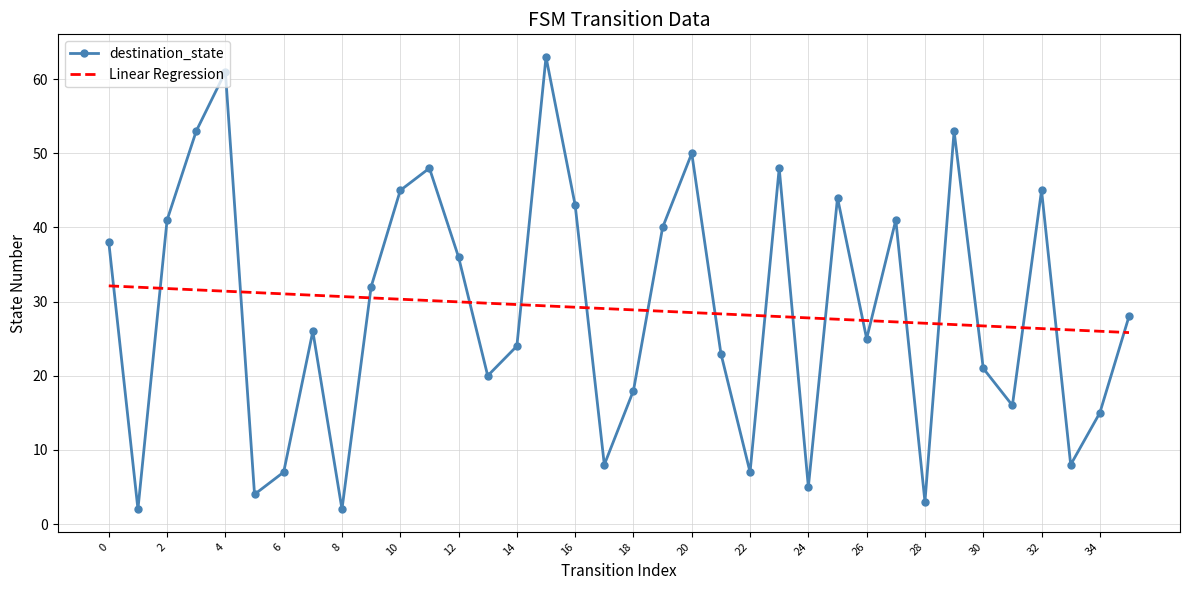

List the series in order of their peak value, lowest first.

Linear Regression, destination_state